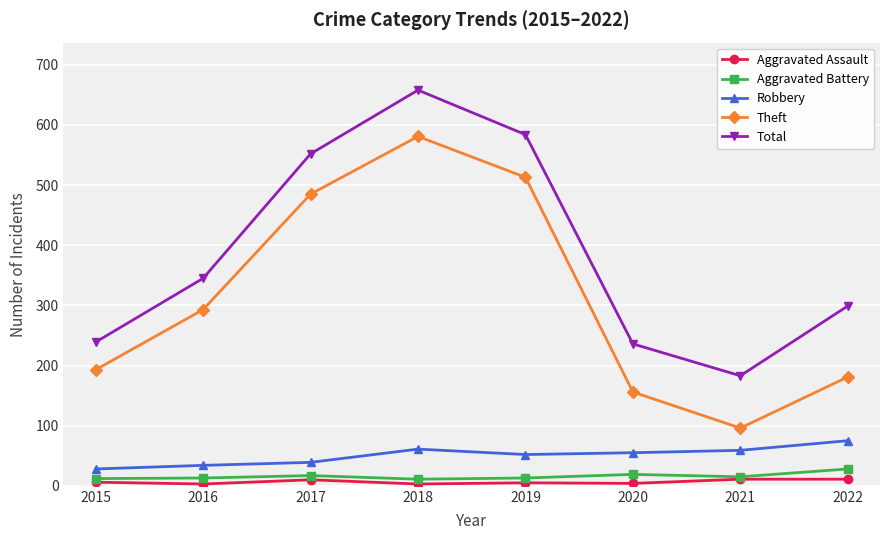

Which series has the largest range (max minus min)?

Theft